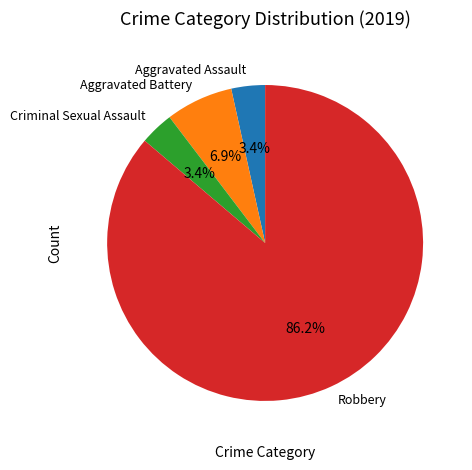

Which category has the biggest portion of the pie?

Robbery